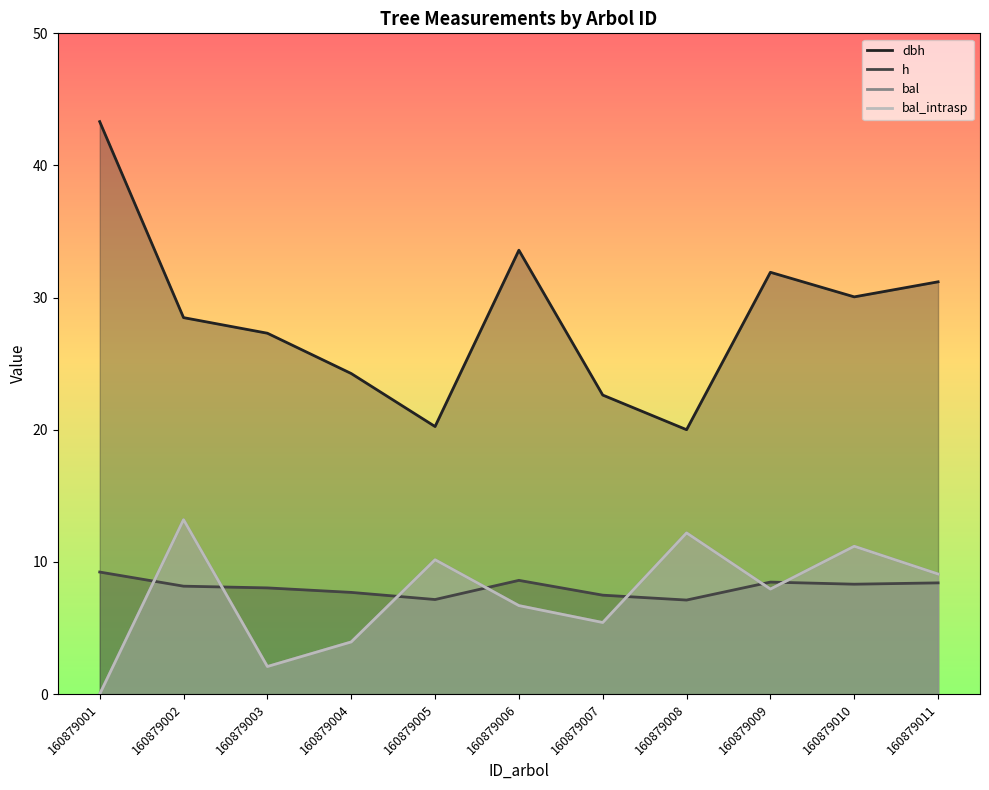

What is the approximate value of h at 160879005?

7.2